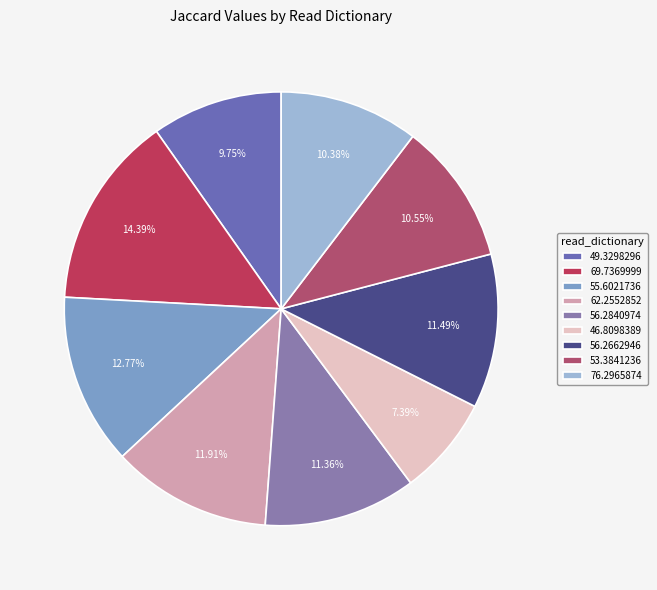

Does any single category account for the majority?

No